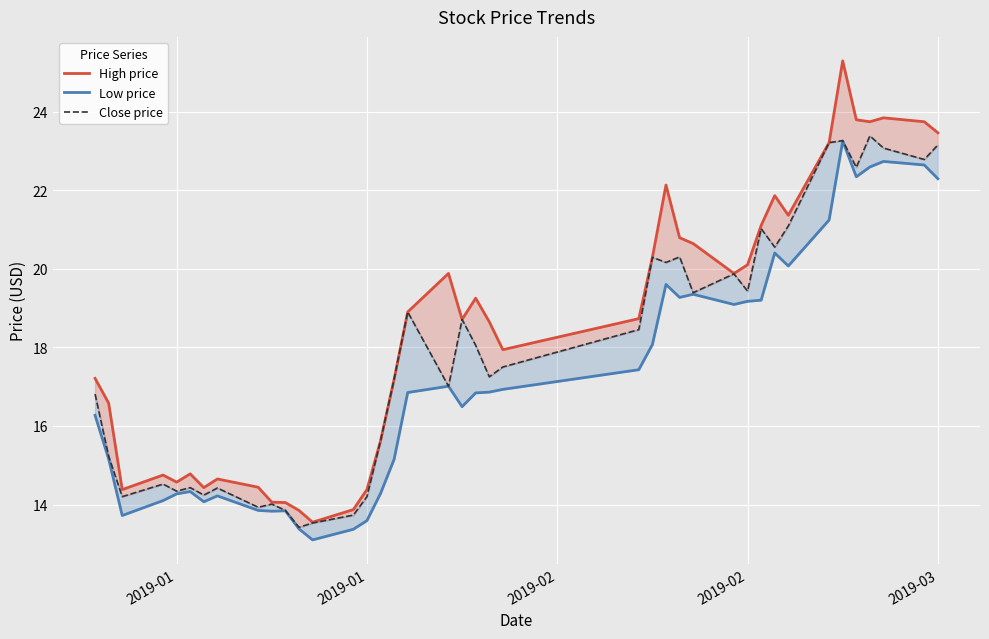

True or false: High price and Close price cross at least once.

False